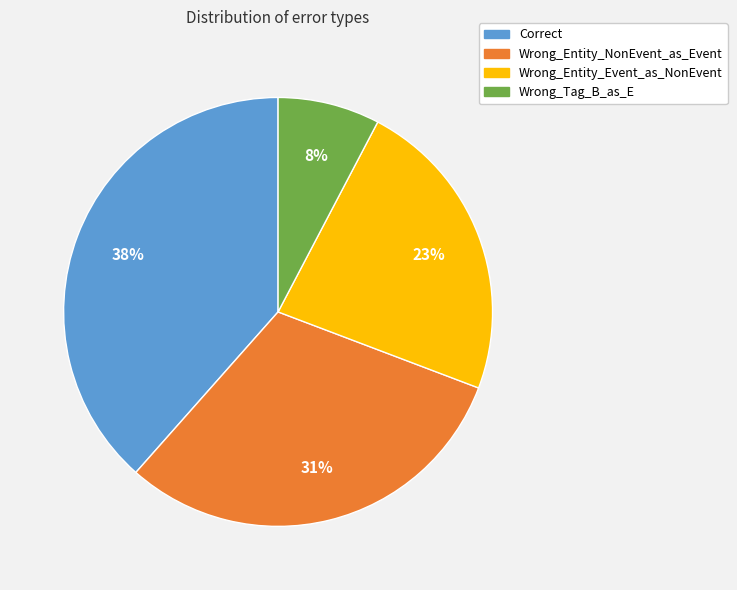

Count the number of slices in the pie.

4